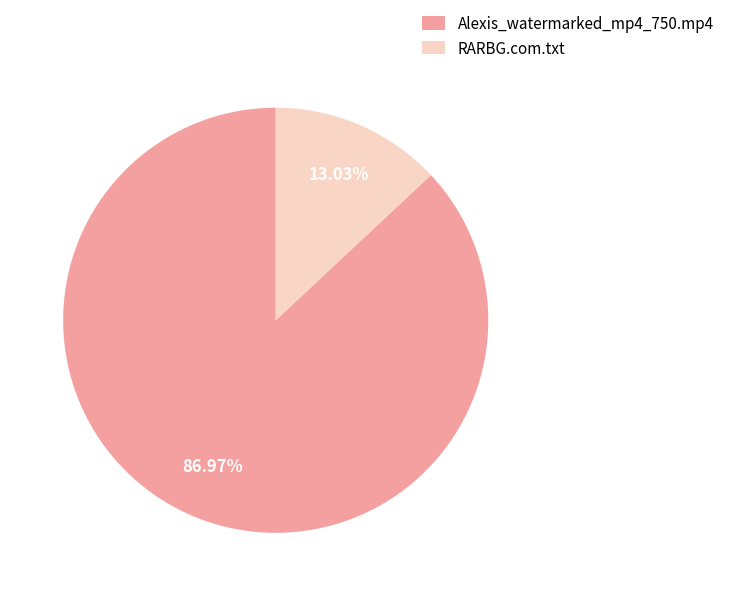

Which slice represents more than half of the pie?

Alexis_watermarked_mp4_750.mp4